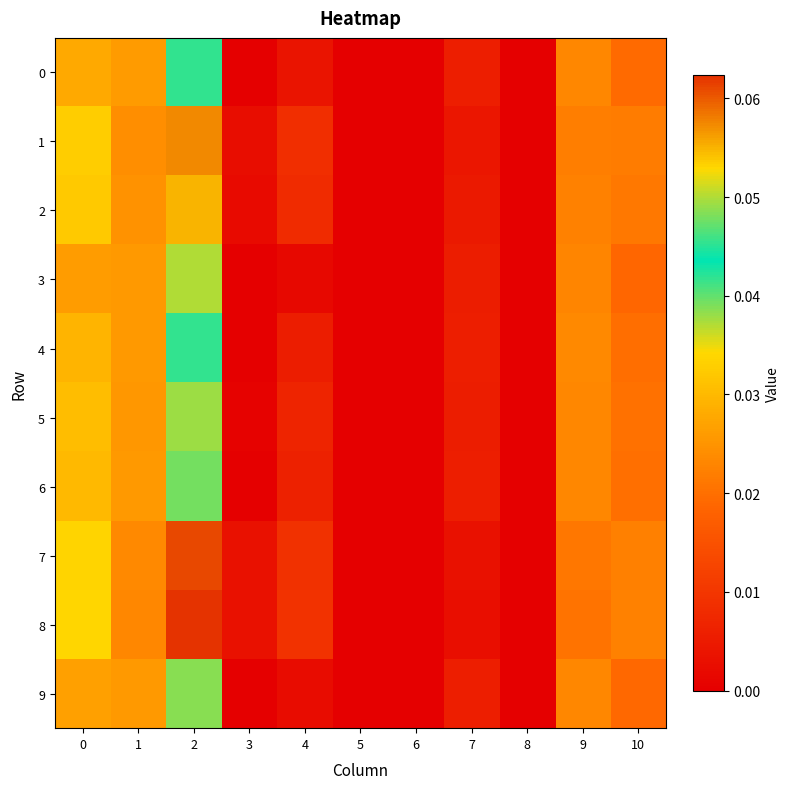

At how many categories does at least one series exceed 0?

8